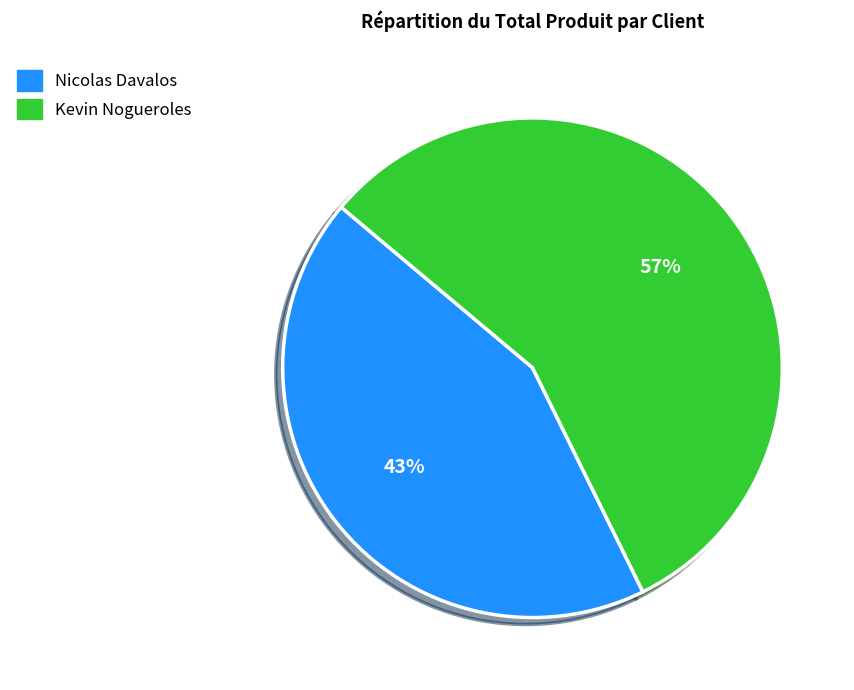

How many segments does this pie chart have?

2